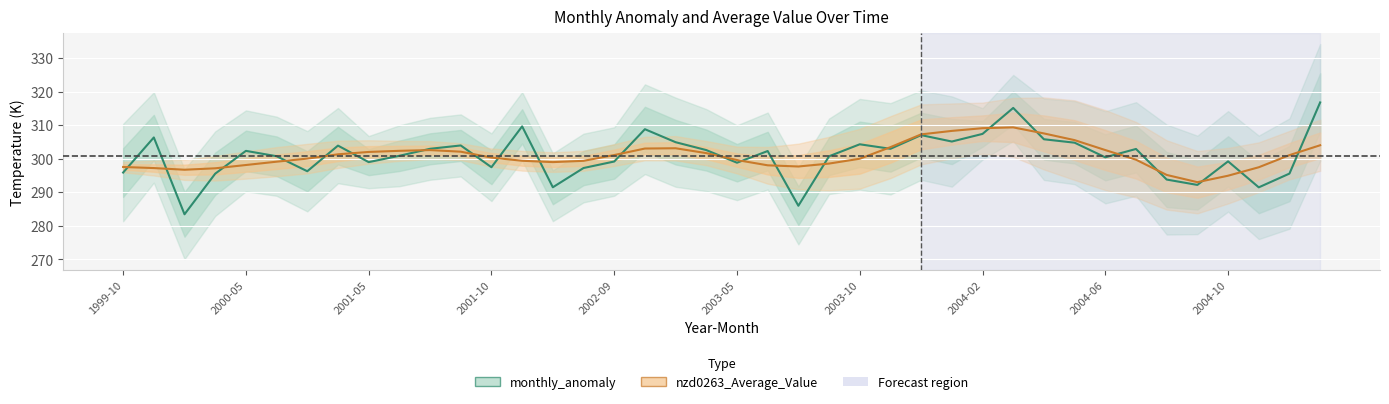

Where is monthly_anomaly nearest to the value 300?

2004-06